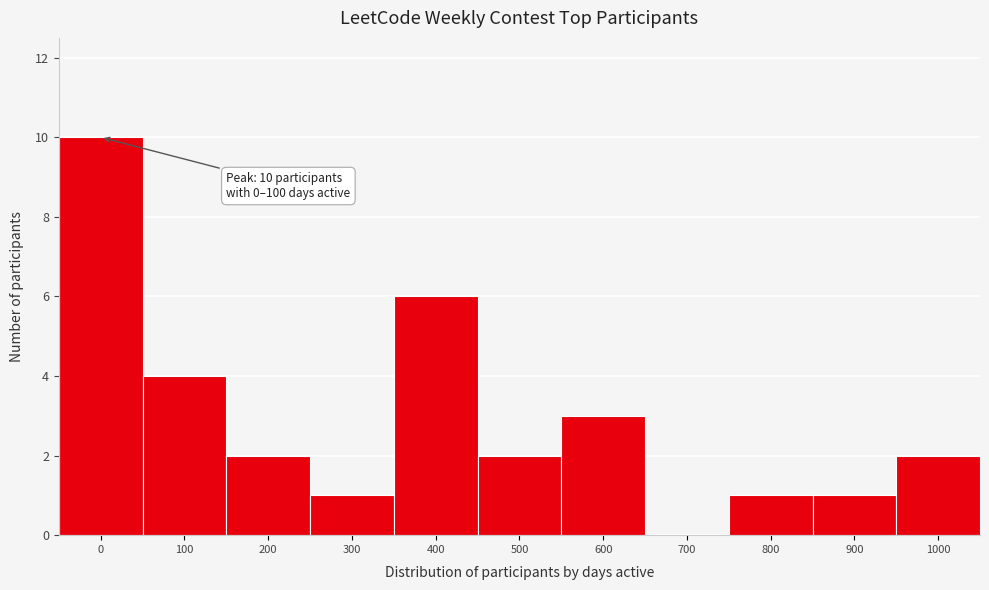

Reading right to left, transcribe all the data shown in this chart.

1000=2	900=1	800=1	700=0	600=3	500=2	400=6	300=1	200=2	100=4	0=10